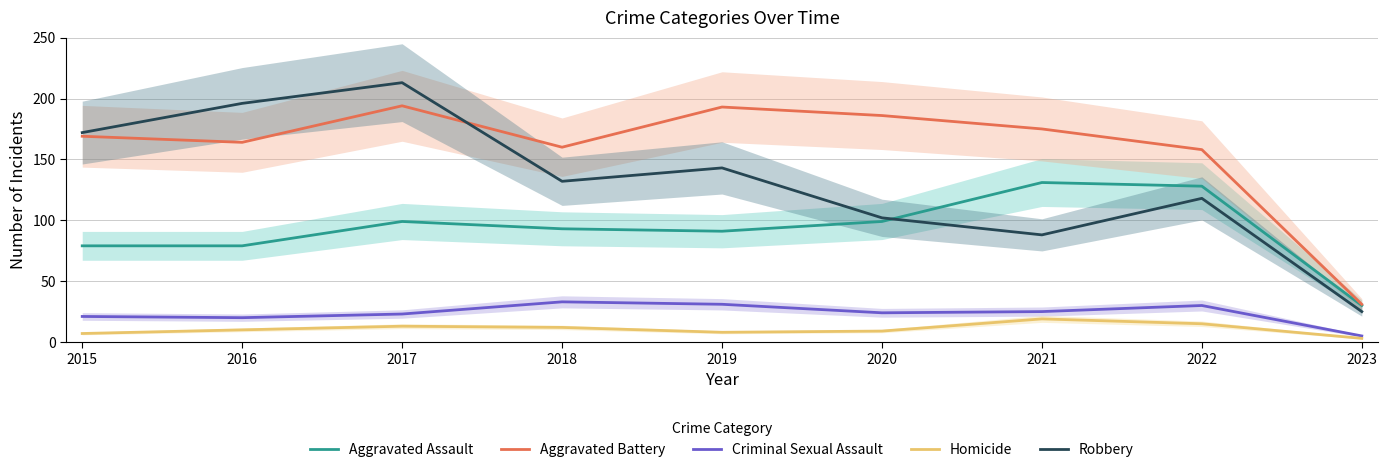

What is the difference between the maximum and minimum values in the Aggravated Assault series?

101